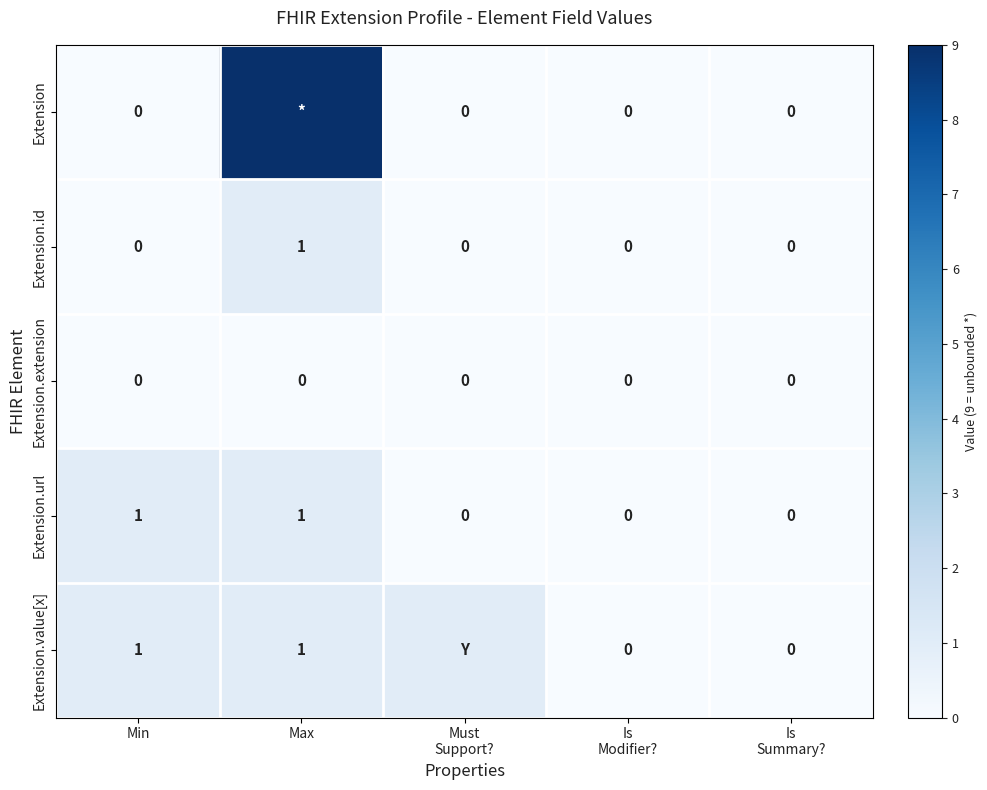

The value of Extension.extension at Min is 0. True or false?

True